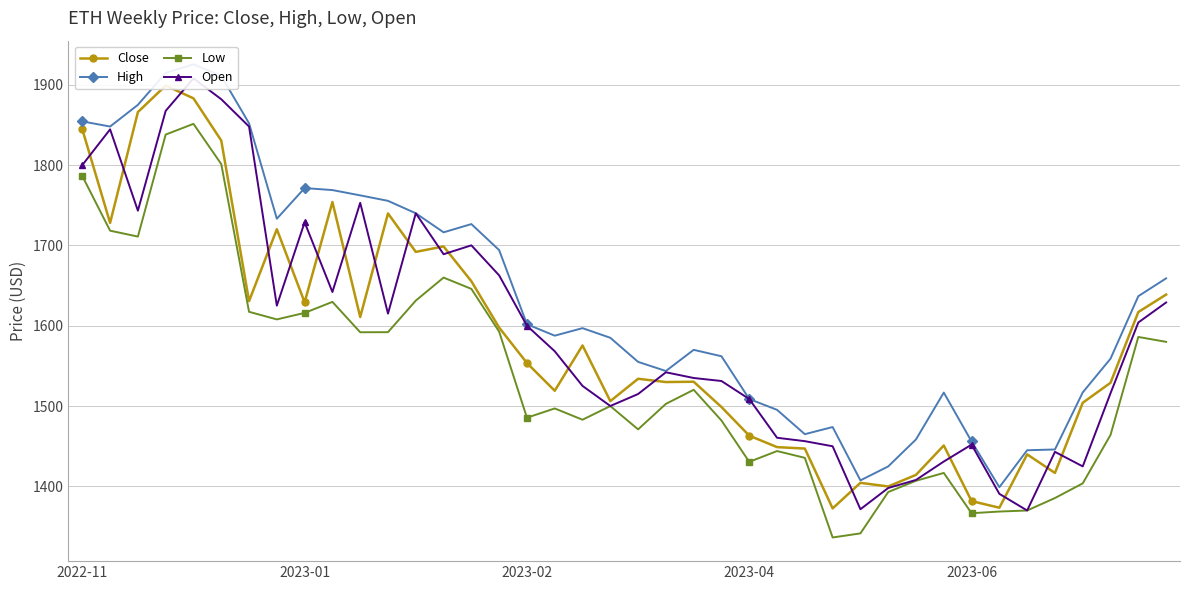

What is the label of the 3rd point from the right?

37